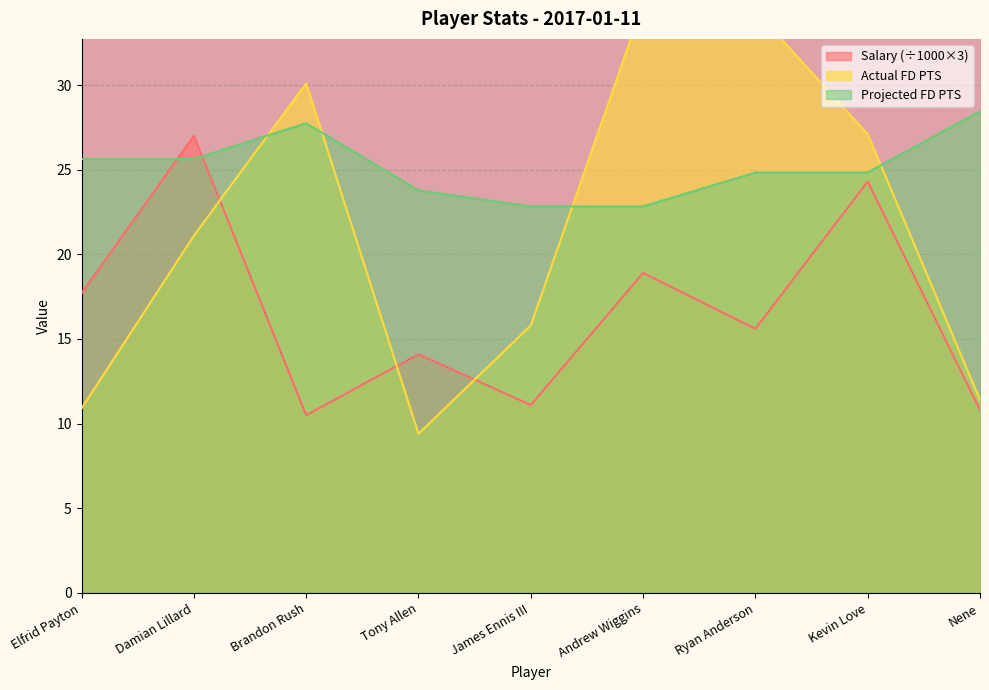

How many interior local valleys does the Salary series have?

3